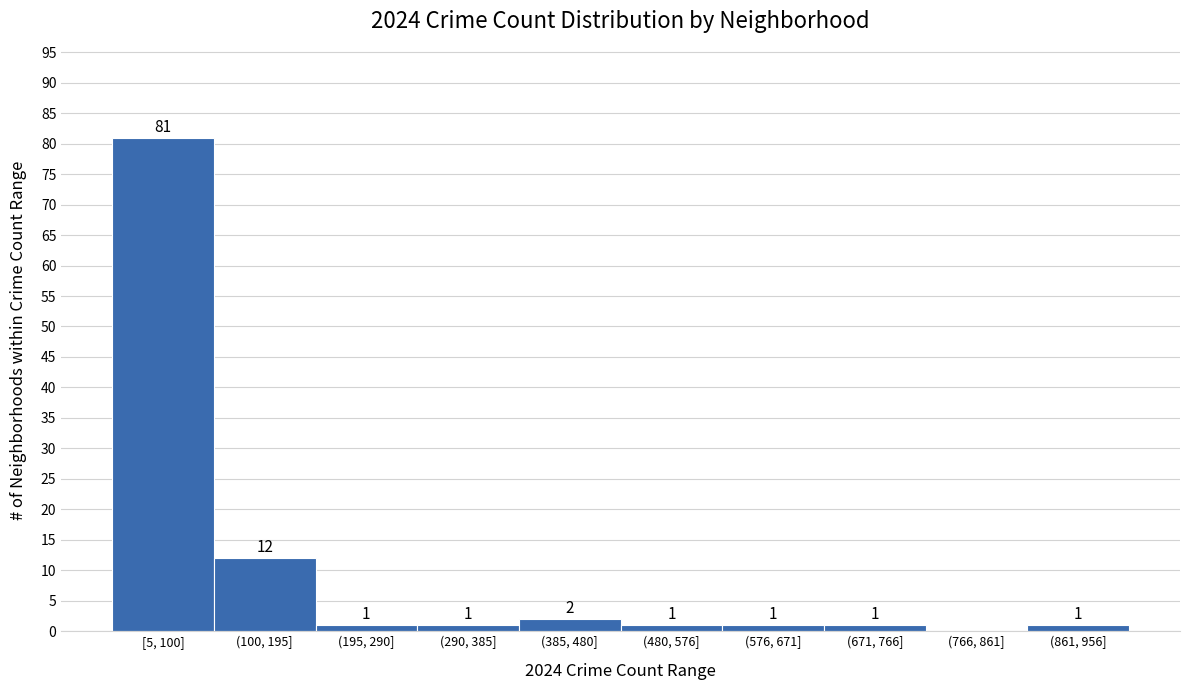

Reading right to left, transcribe all the data shown in this chart.

(861, 956]=1	(766, 861]=0	(671, 766]=1	(576, 671]=1	(480, 576]=1	(385, 480]=2	(290, 385]=1	(195, 290]=1	(100, 195]=12	[5, 100]=81